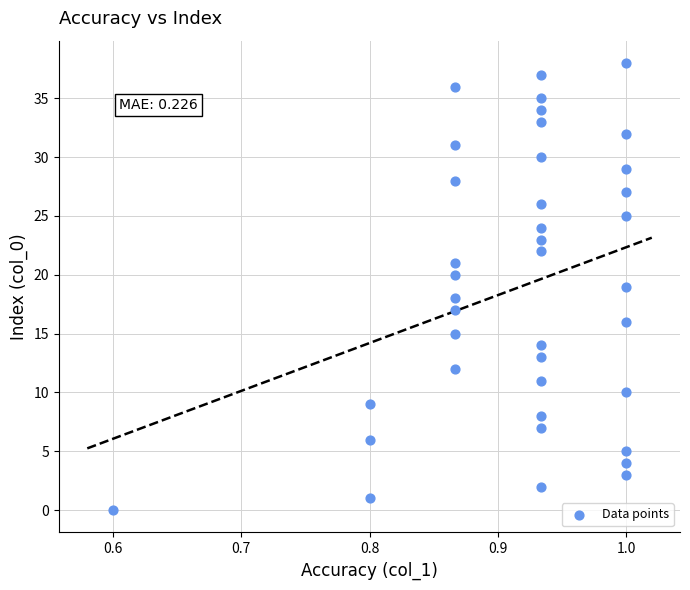

What is the range of Y values (max minus min)?

38